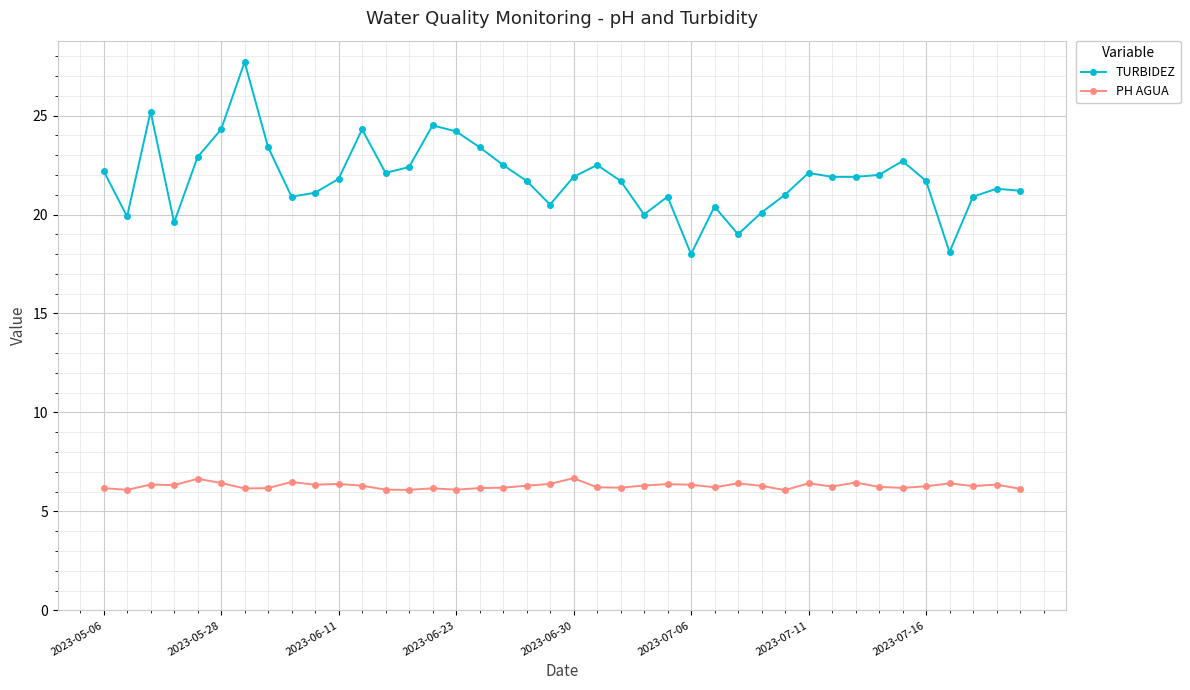

True or false: TURBIDEZ has more than 2 interior local peaks.

True